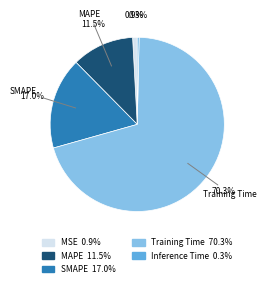

Is there any slice that represents more than half of the pie?

Yes